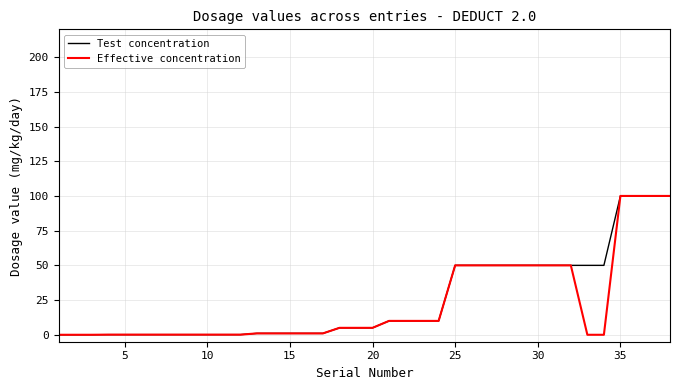

What is the maximum value shown in the chart?

100.0